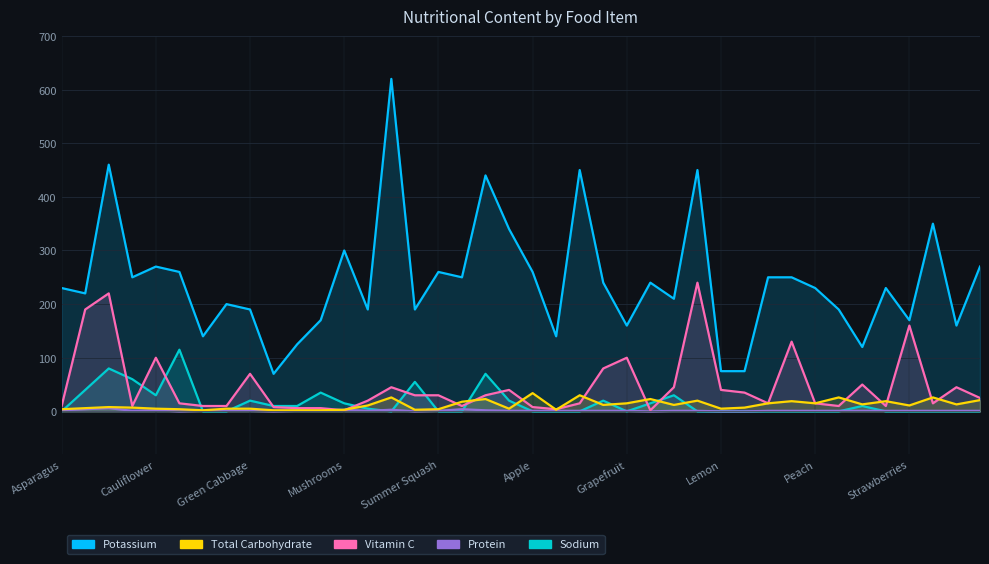

What is the value of the Vitamin C point at the 3rd from the left?

220